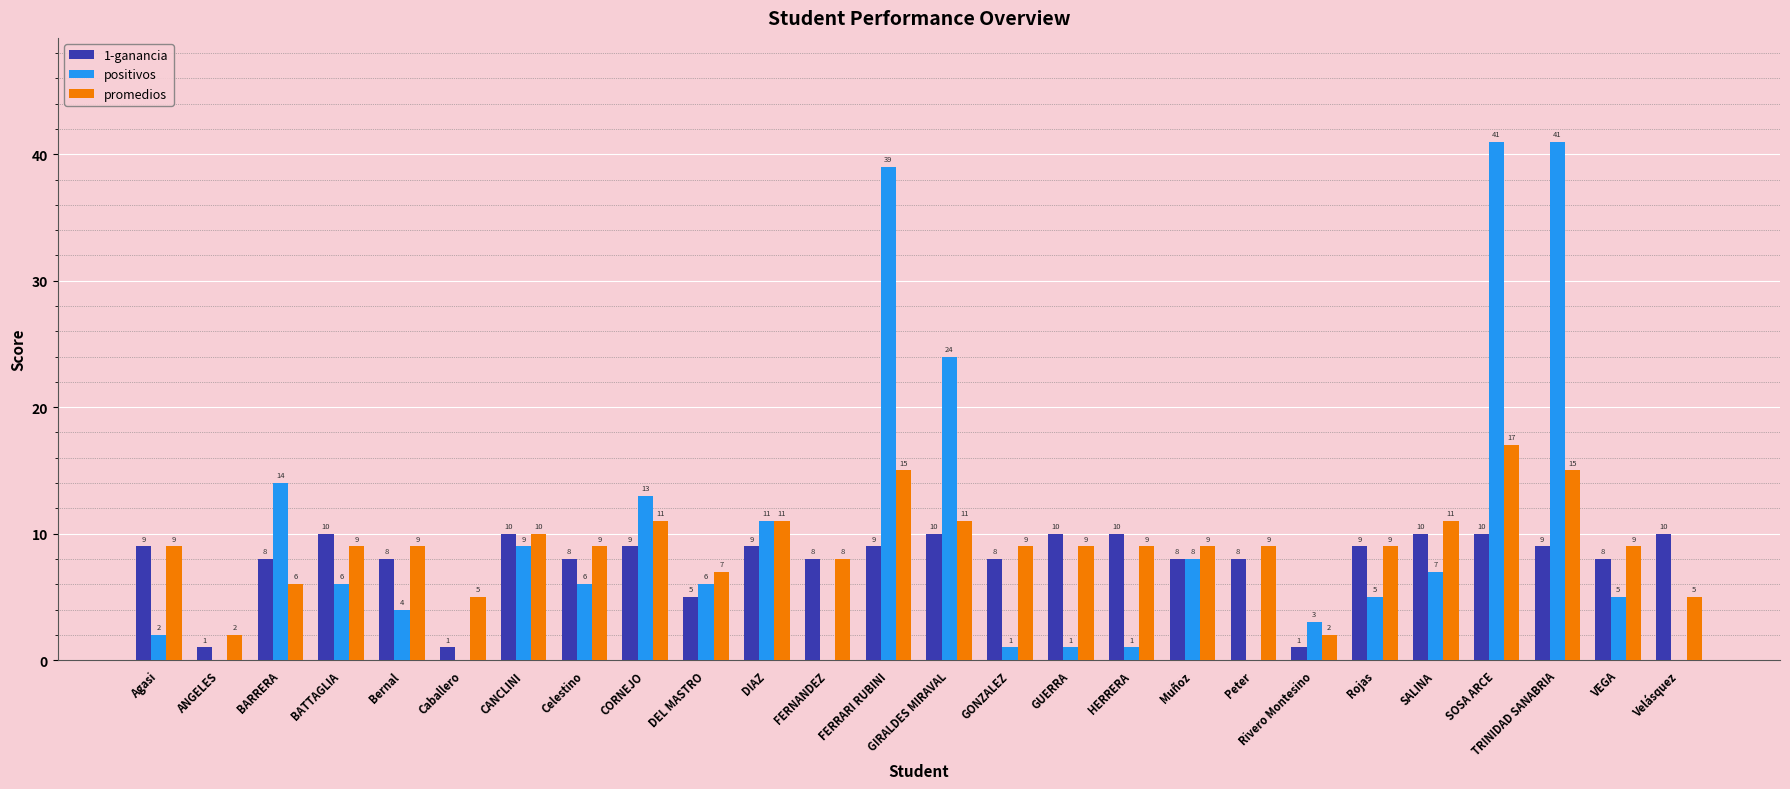

What is the maximum value shown in the chart?

41